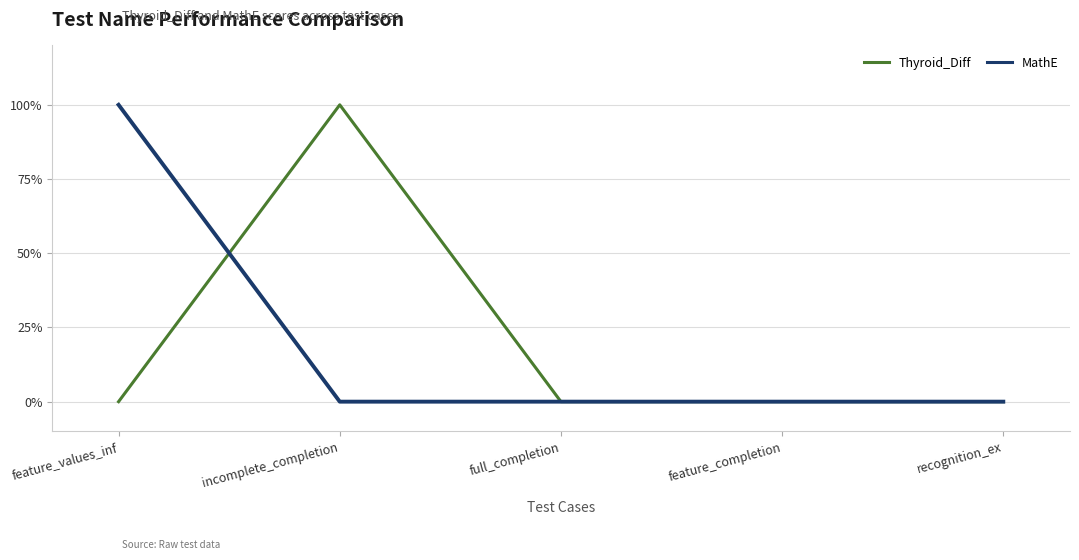

Which category has the highest value in the MathE series?

feature_values_inf